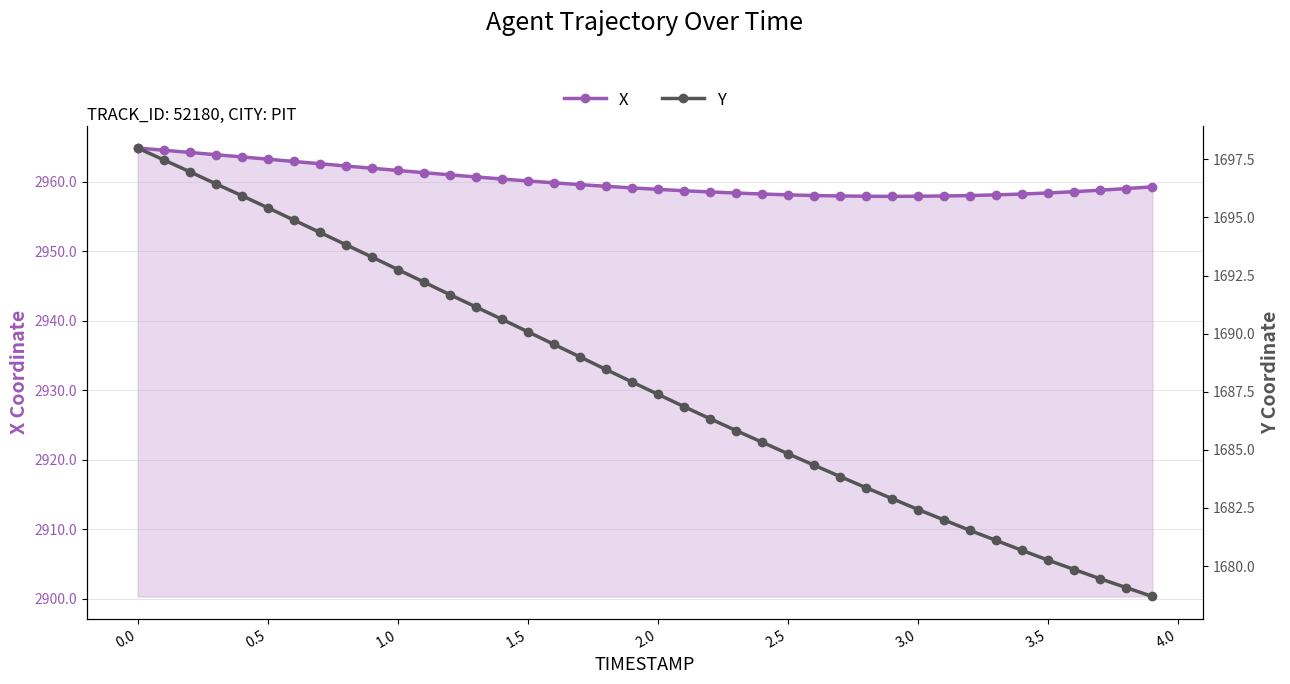

The X series shows 1144.4 at 3.0. True or false?

False